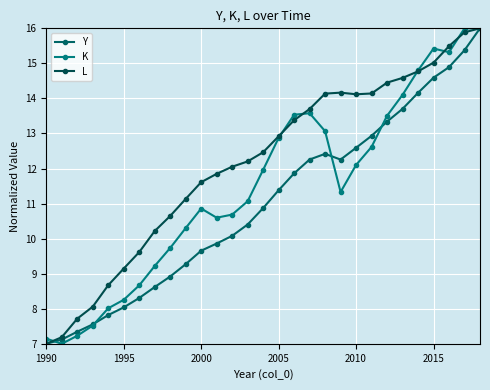

At which category does the chart reach its minimum across all series?

1990